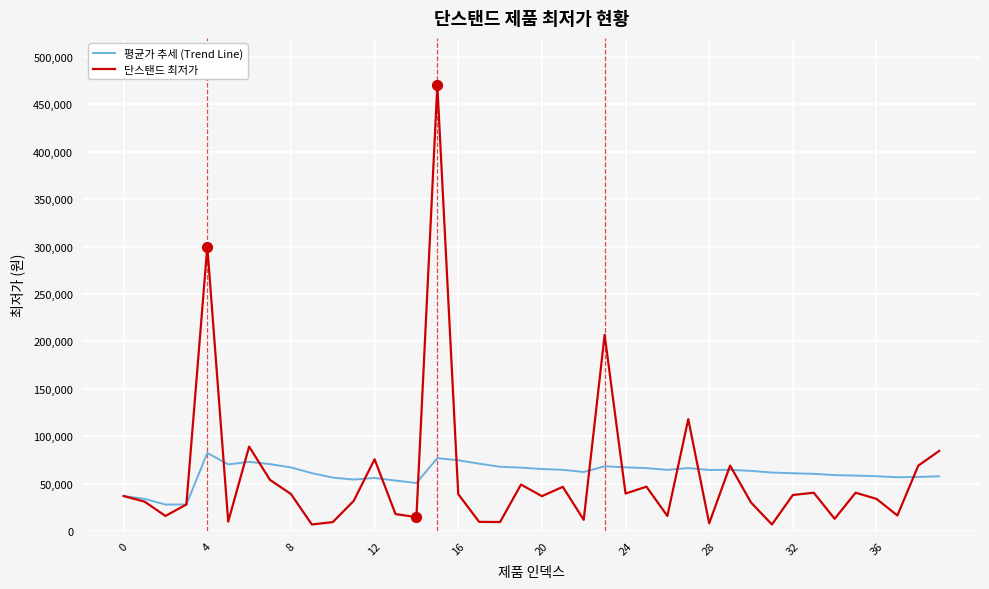

What is the greatest value displayed?

470000.0